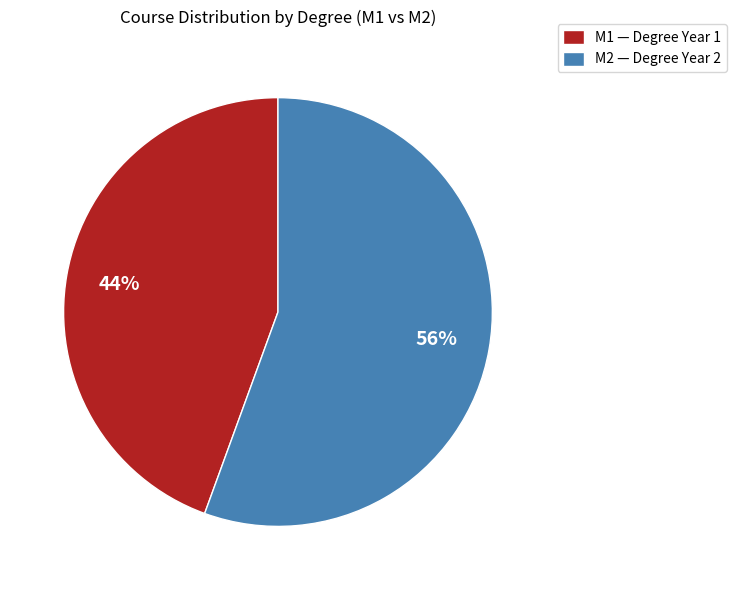

Does M1 represent more than half of the total?

No